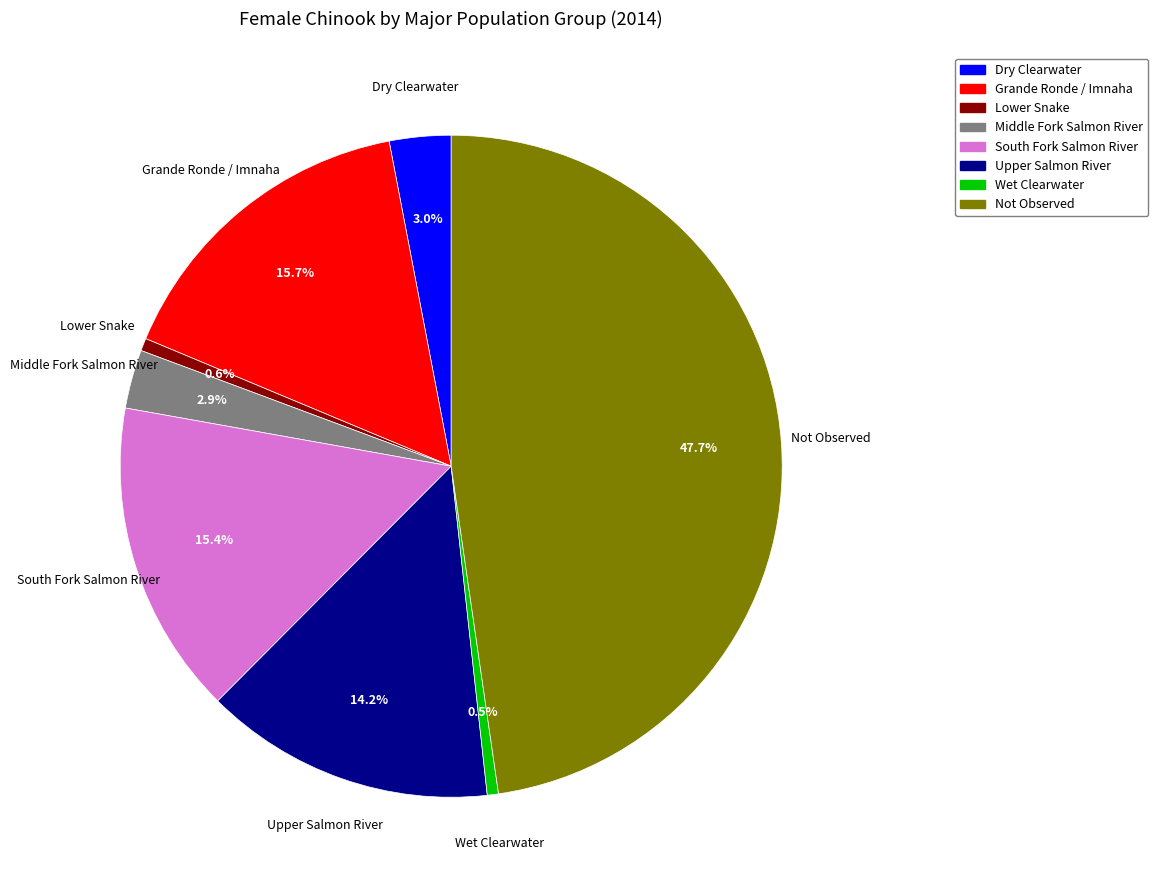

To the nearest percent, what percentage of the pie is Lower Snake?

1%